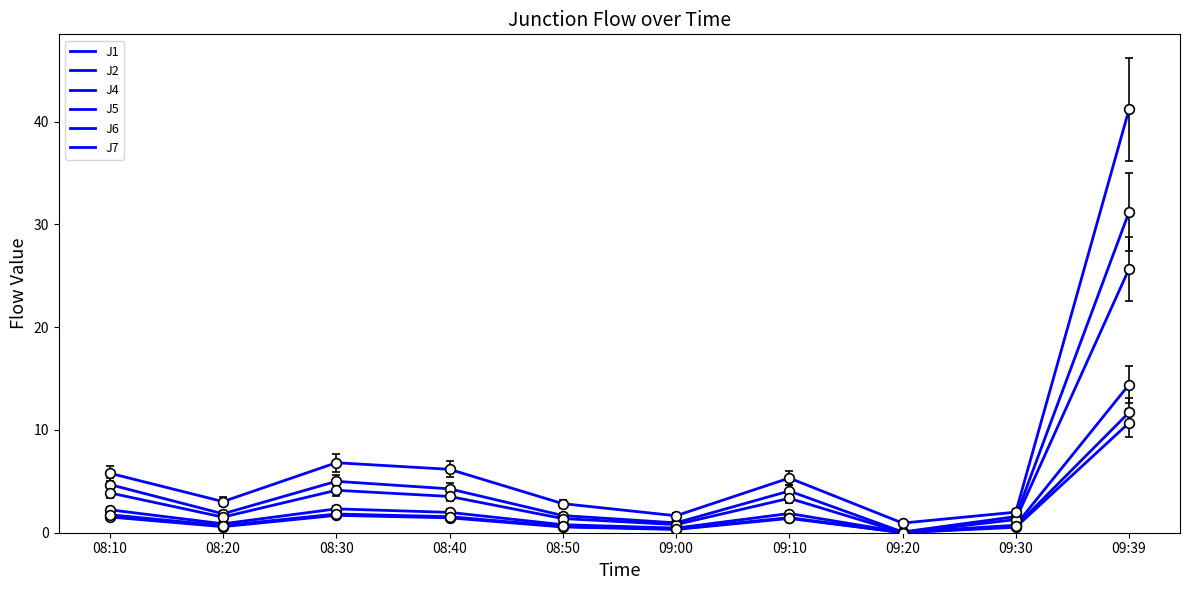

True or false: J6 and J7 cross at least once.

False